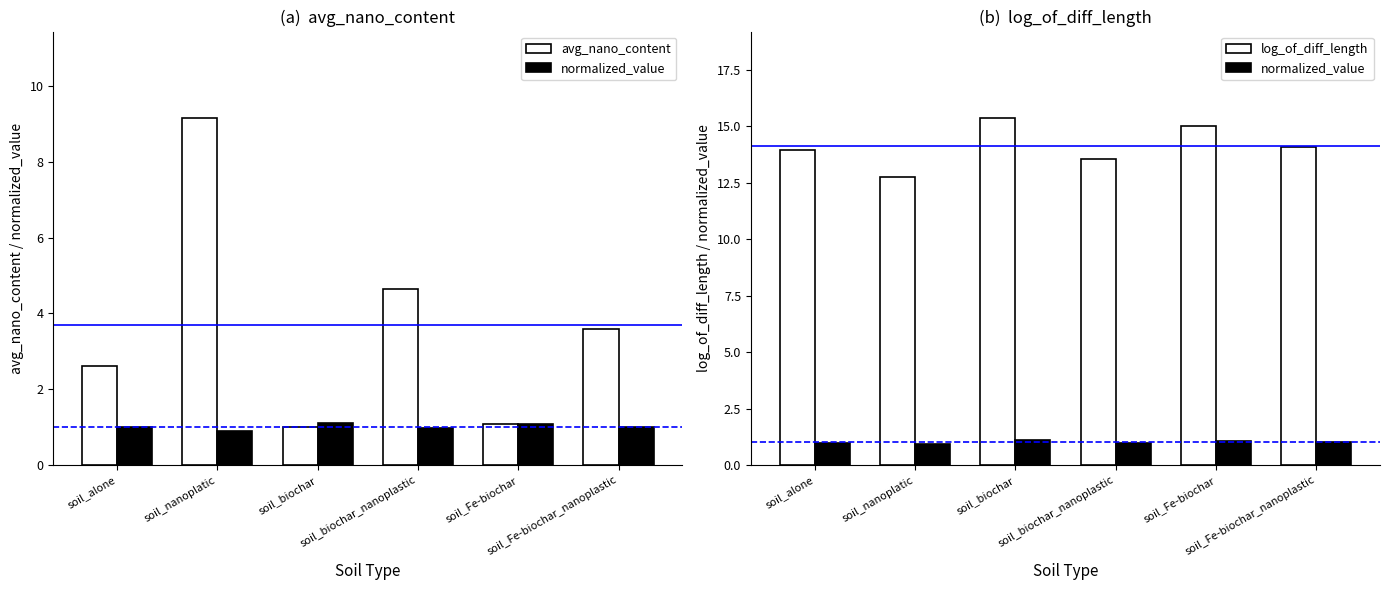

What value does the avg_nano_content series have at soil_biochar_nanoplastic?

4.7